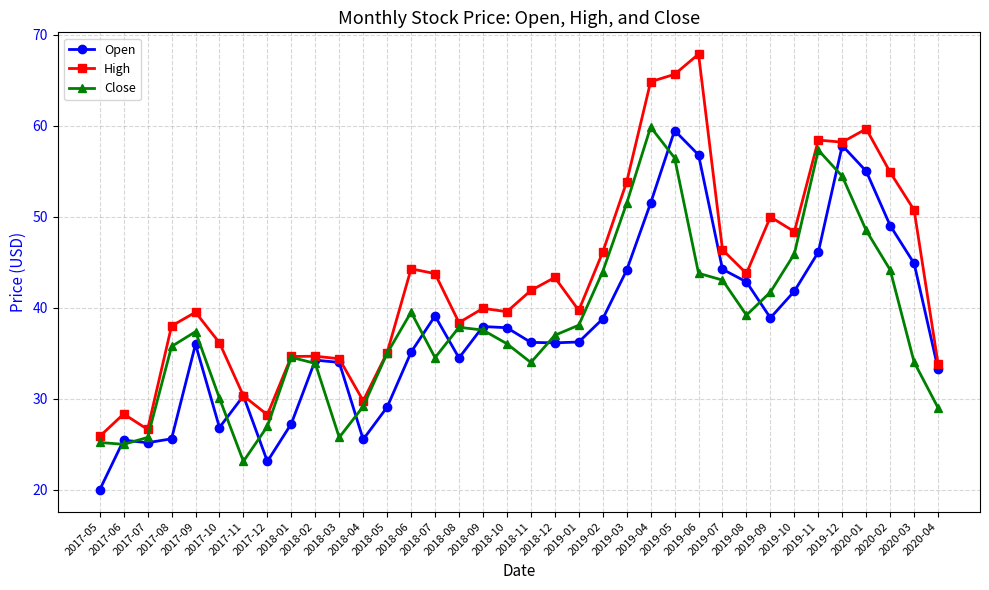

Which series changed the most between 2017-05 and 2019-01?

Open